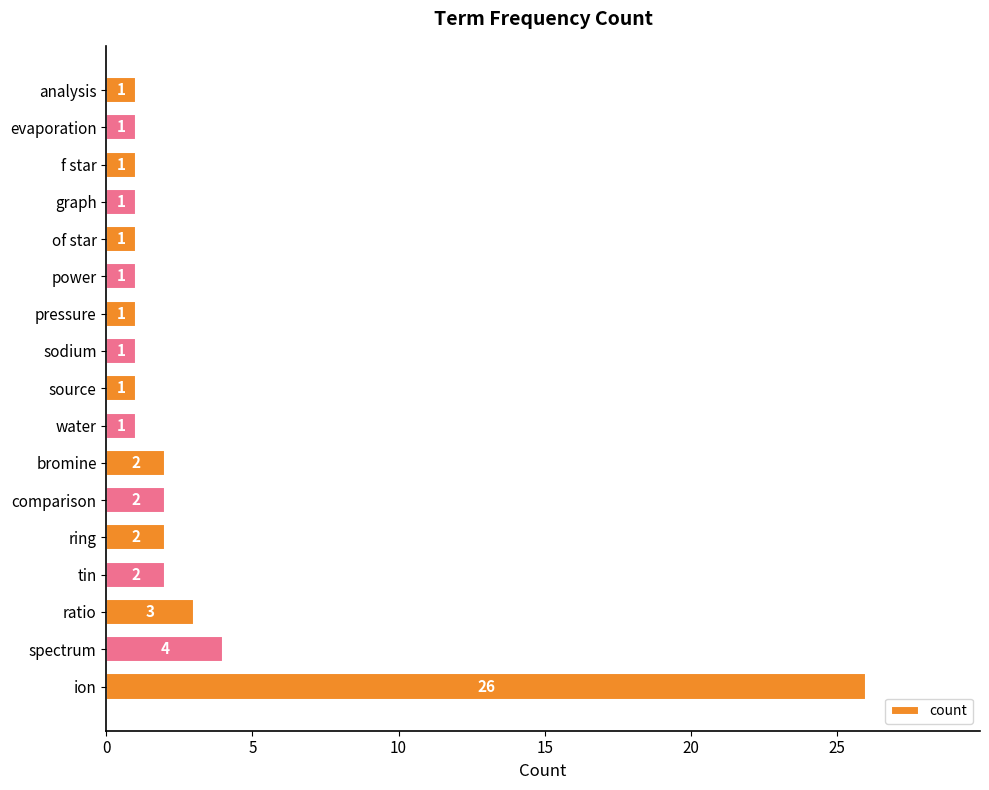

Where is the data nearest to the value 13?

spectrum